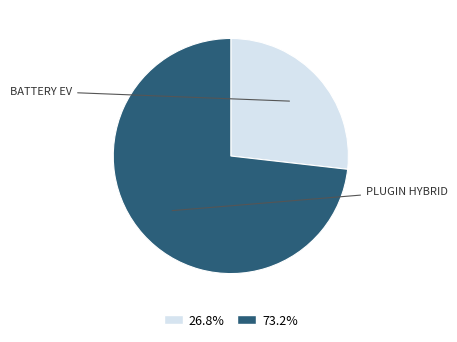

How many slices are in this pie chart?

2